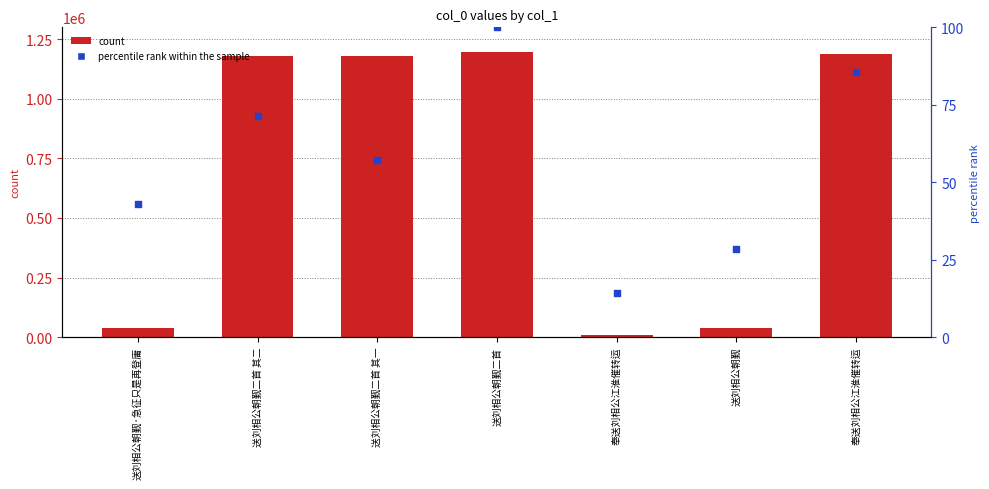

Is the value of col_0 at 送刘相公朝觐二首 其一 greater than the value of percentile rank within the sample at 送刘相公朝觐?

Yes